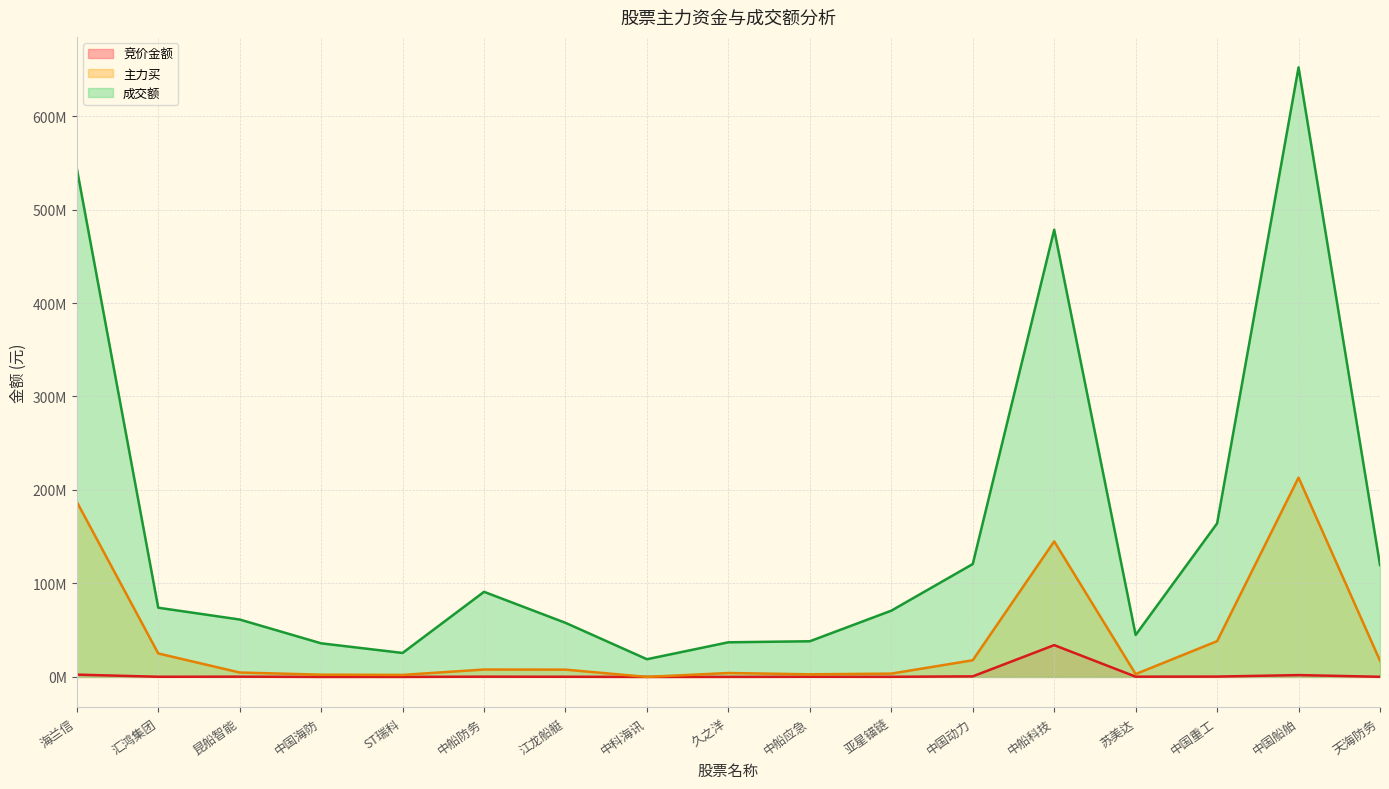

Which series has the largest range (max minus min)?

成交额